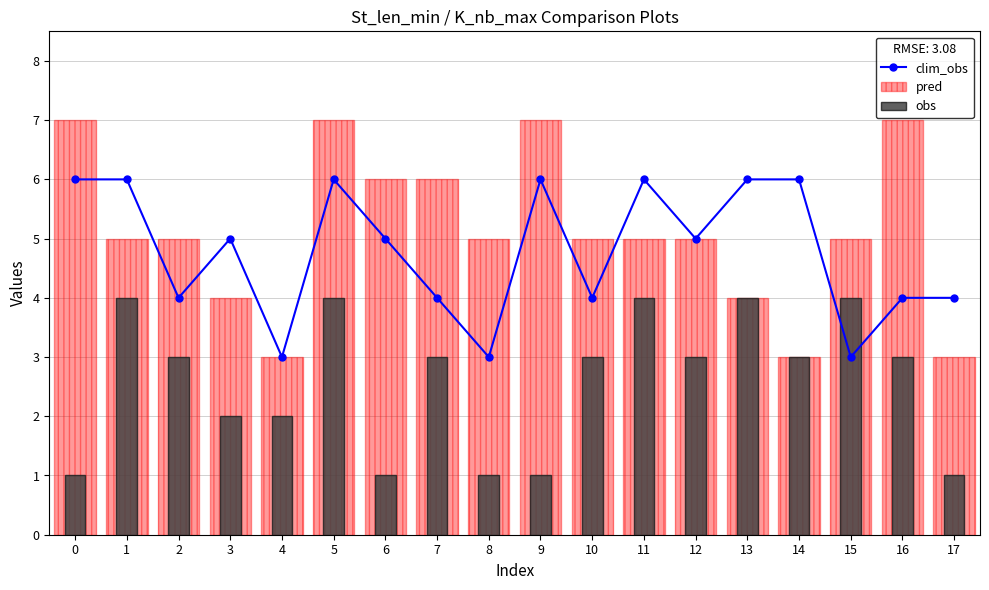

Between 8 and 15, which is larger?

8